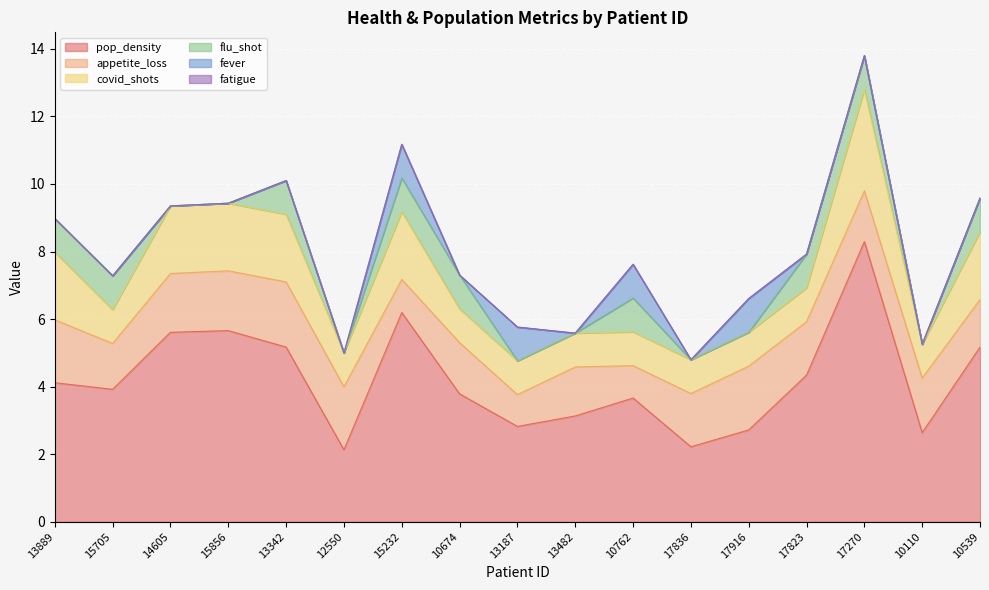

The flu_shot series shows 0.0 at 13187. True or false?

True